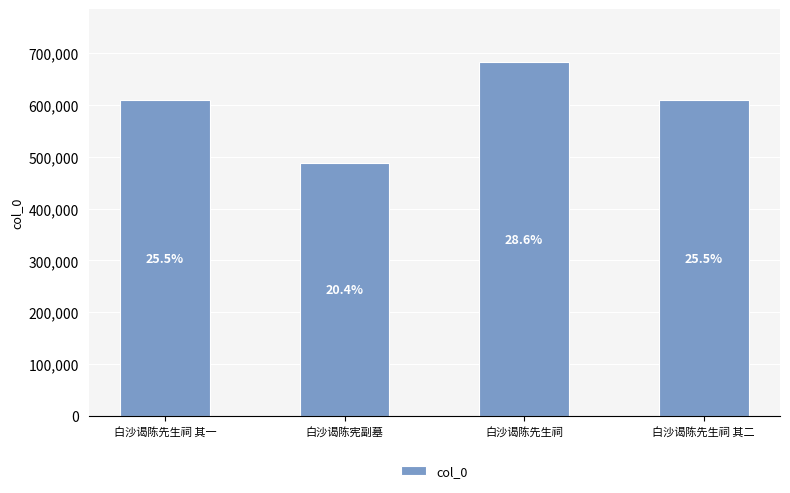

How many bars are there in total?

4